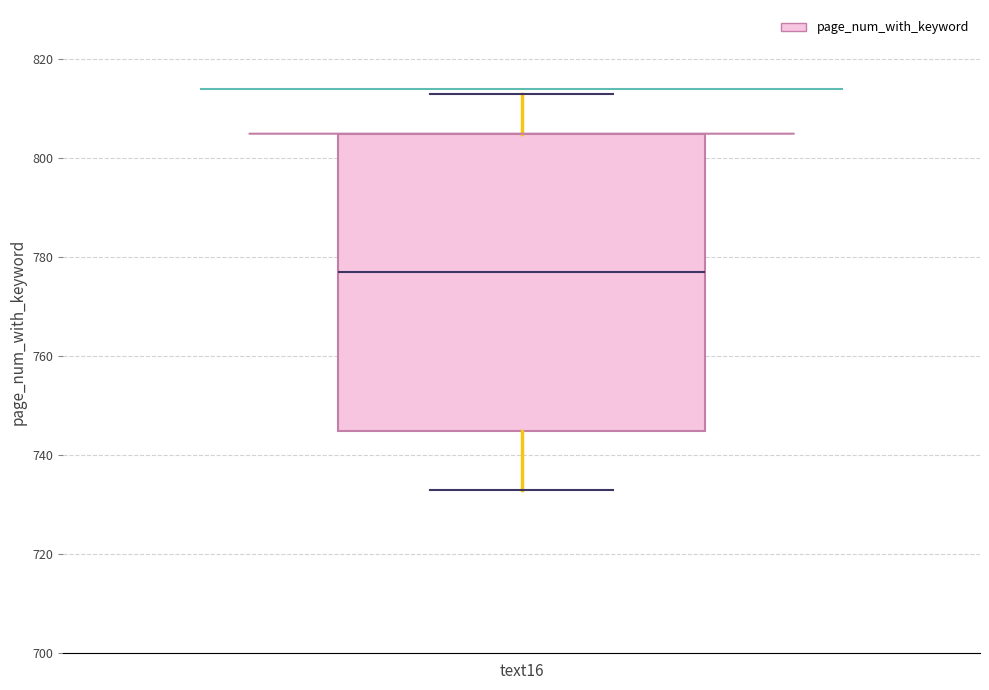

Transcribe this box plot: give where the median line is, the range the box spans, and where the two whiskers end, as read against the y-axis. The values are not printed on the chart, so give them approximately, as read against the axis.

median 778, box 746 to 806, whiskers 734 to 814